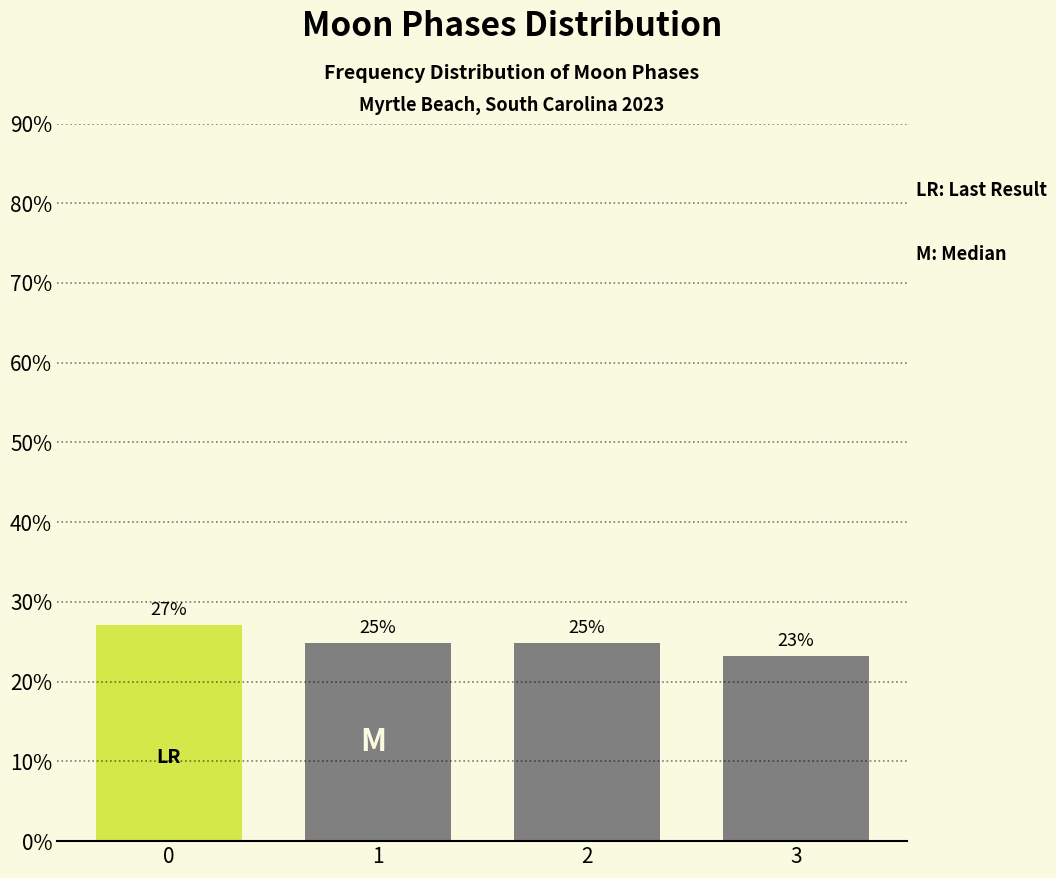

Does the chart contain any negative values?

No